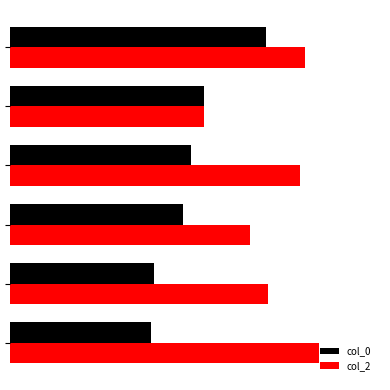

What are all the series names shown in the legend?

col_0, col_2